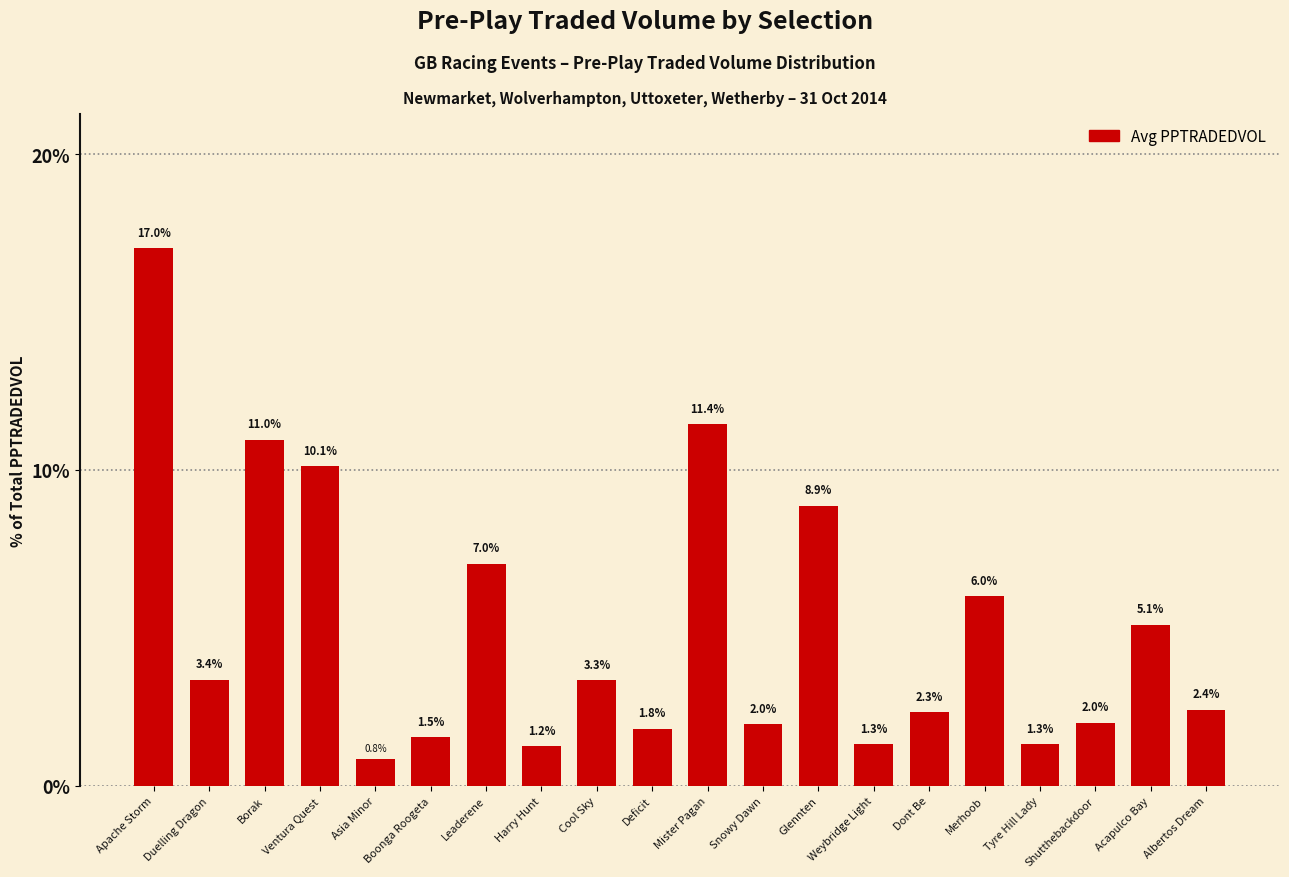

How many values exceed 3?

10